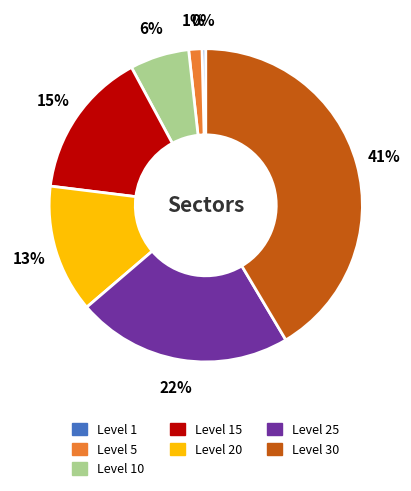

Is there any slice that represents more than half of the pie?

No